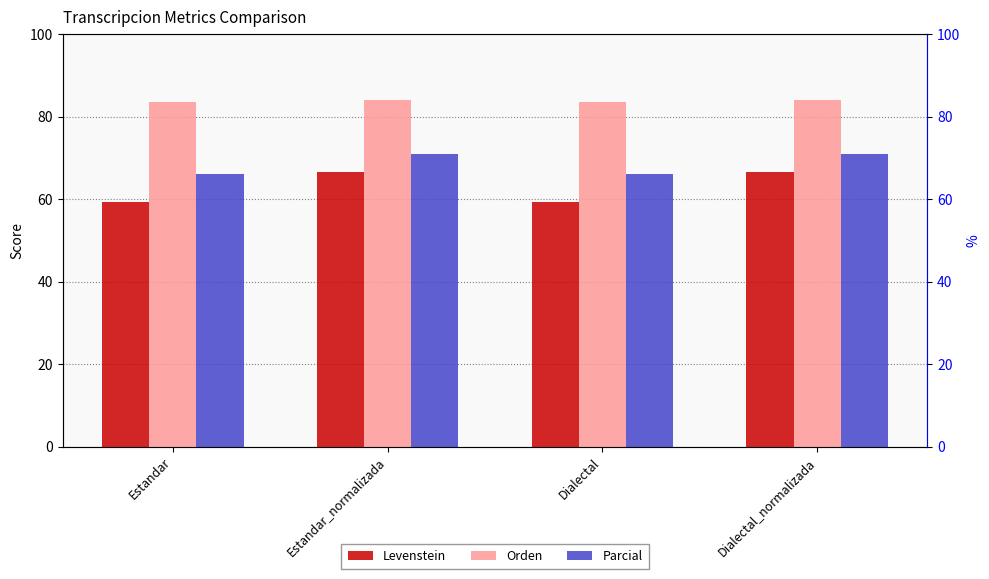

True or false: Orden has a value of 84.1 at Dialectal_normalizada.

True